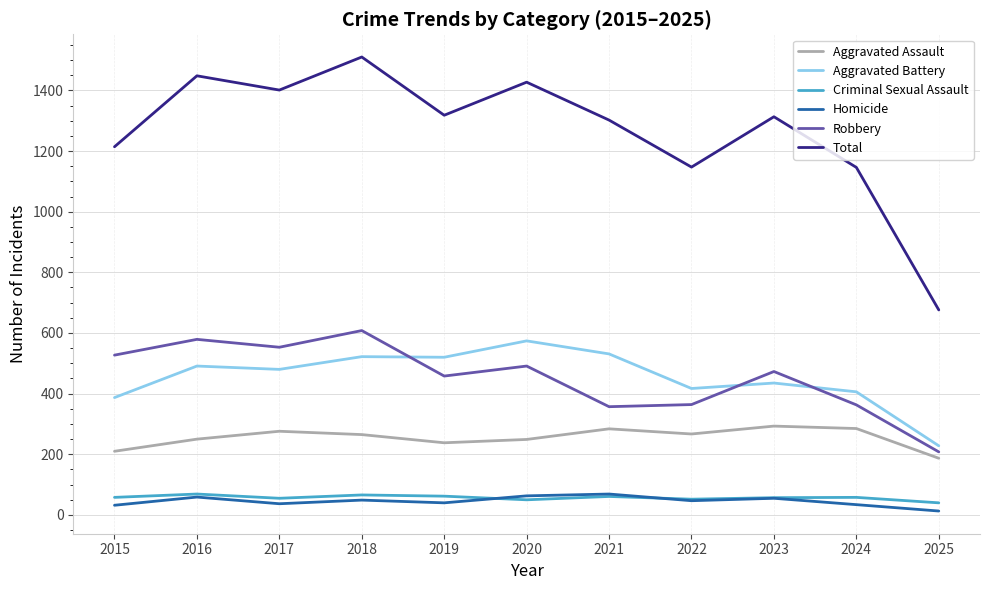

Which series has the largest total across all categories?

Total